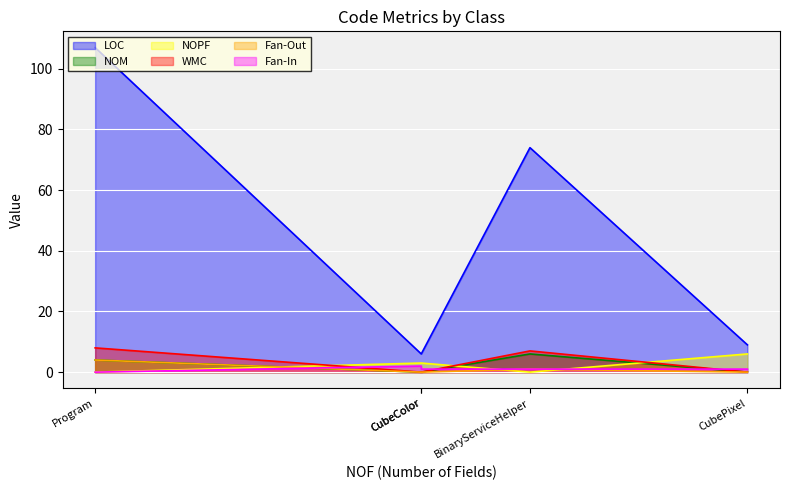

How many Fan-Out values are between 0 and 1?

4